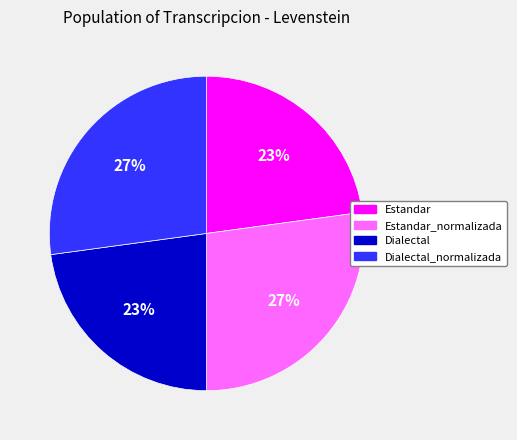

Count the number of slices in the pie.

4